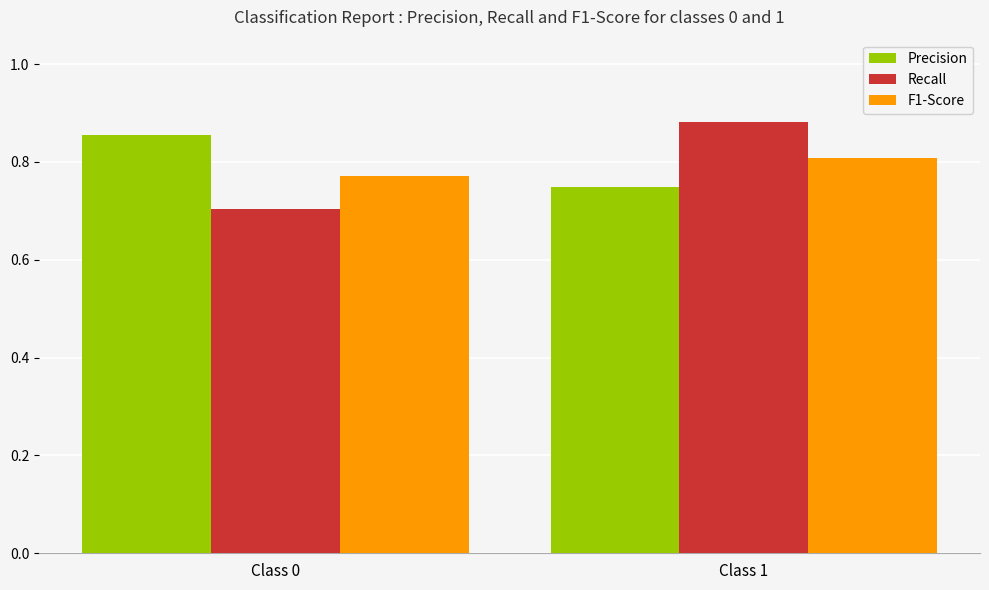

Is it true that F1-Score equals 0.8 at Class 0?

True